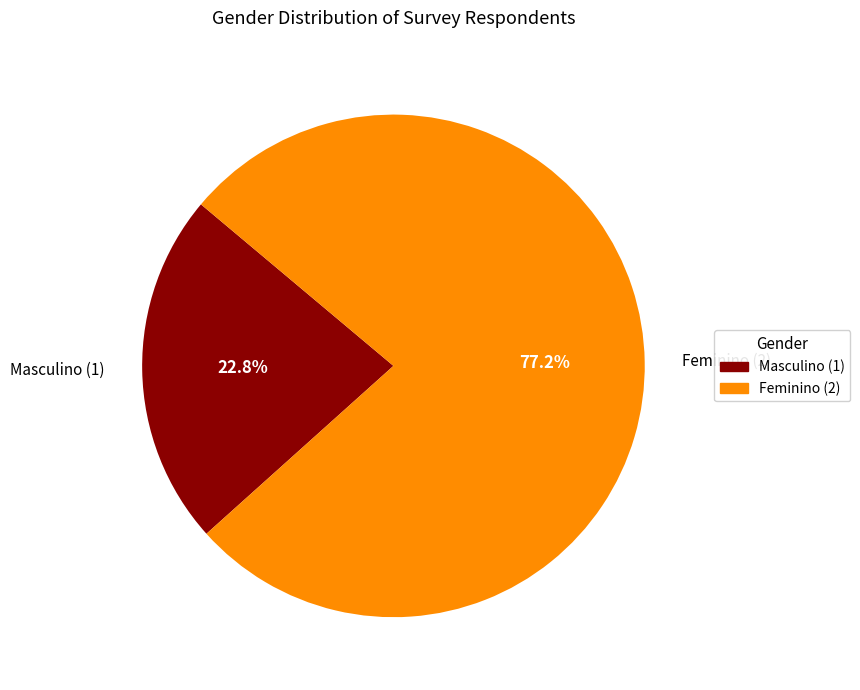

Which has a higher value, Masculino (1) or Feminino (2)?

Feminino (2)